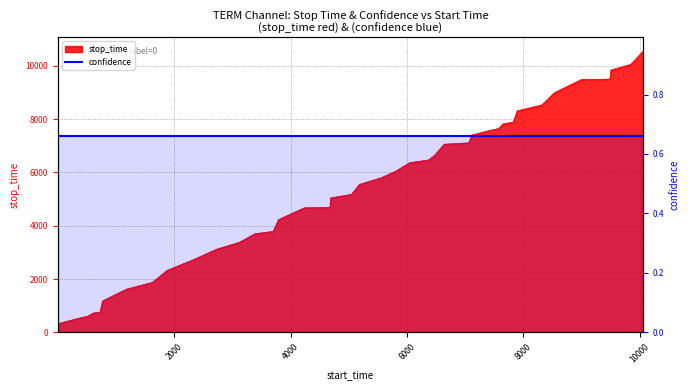

True or false: the data shows 8256 at 16.

False